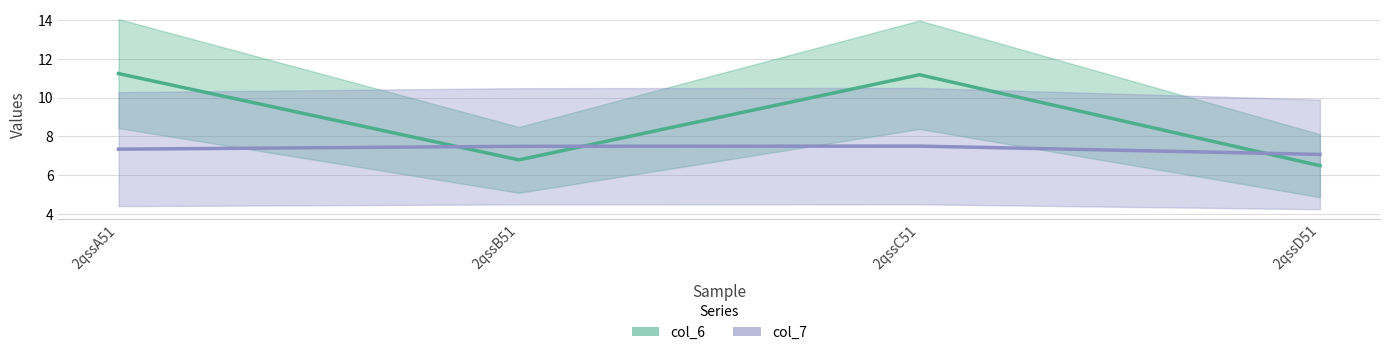

Is the value of col_7 at 2qssB51 greater than the value of col_6 at 2qssD51?

Yes